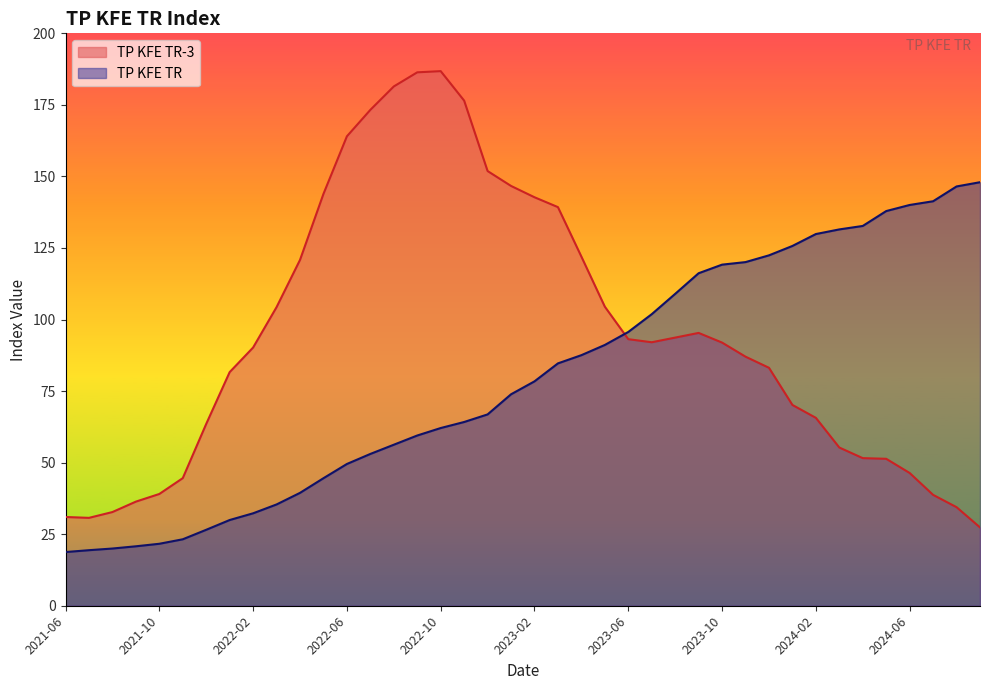

What is the change in value from 2024-02 to 2024-01?

+2.3